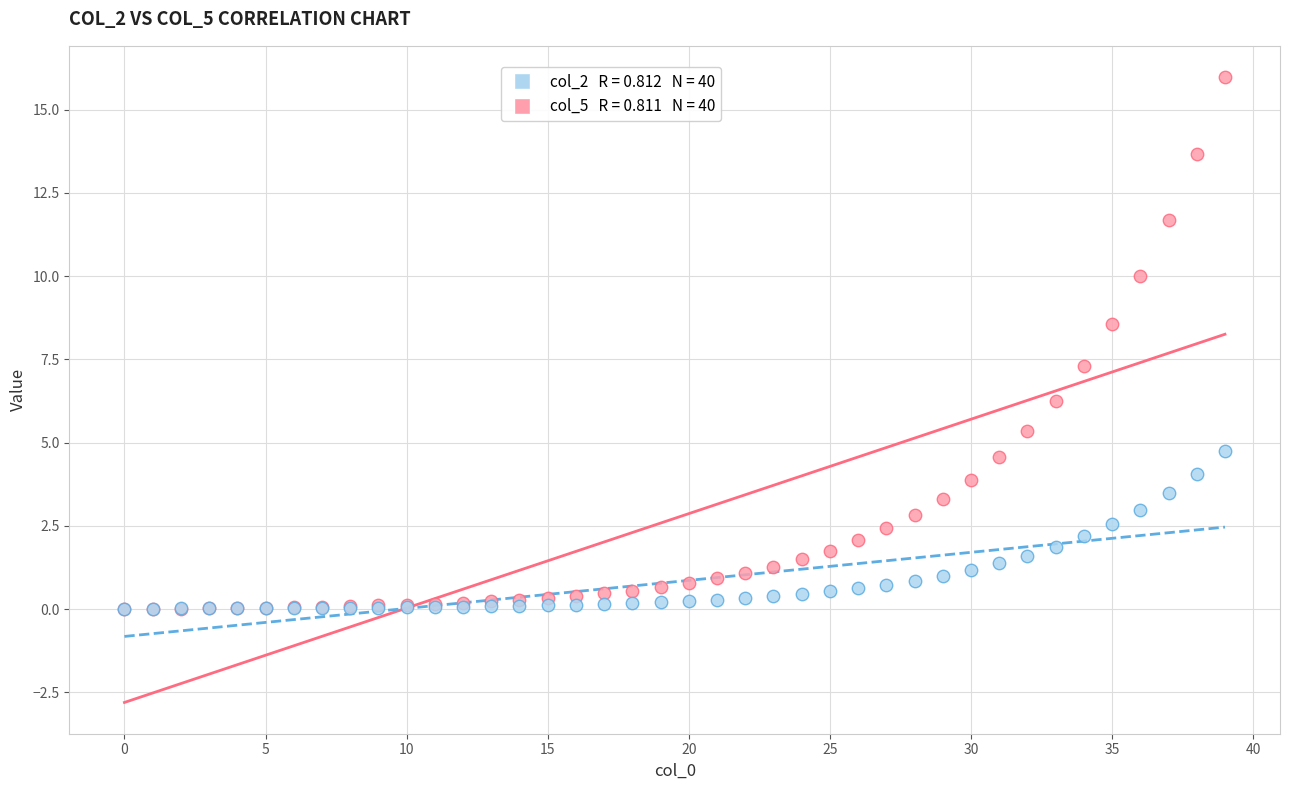

Across all series, what Y value is closest to 7?

7.3